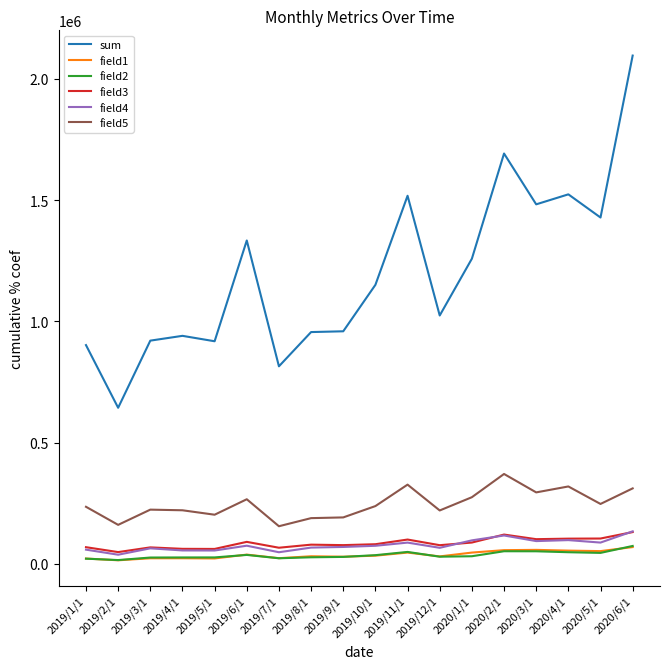

Which series has the widest spread of values?

sum